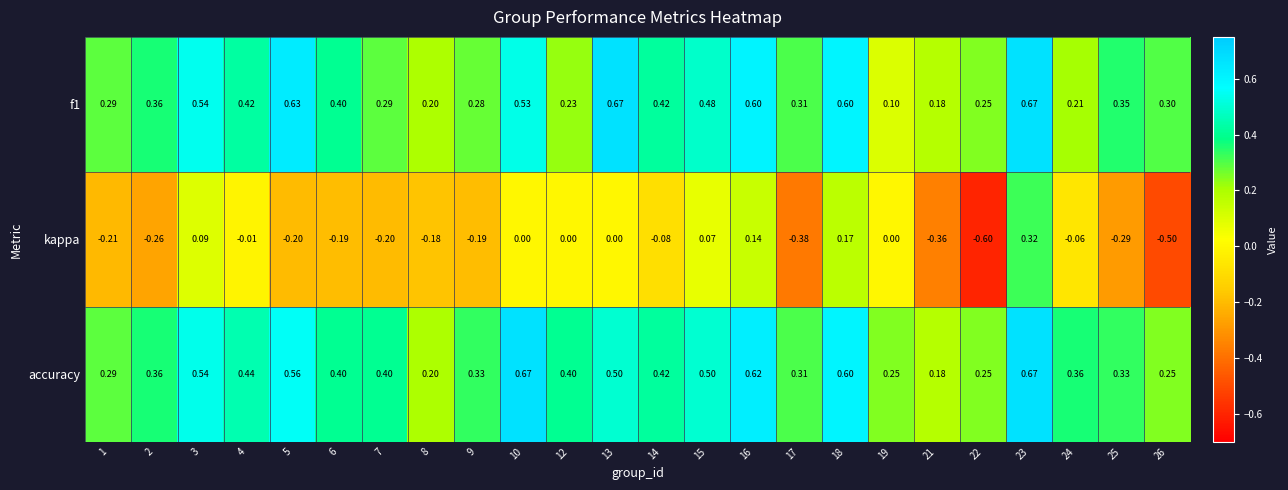

Which series has the largest range (max minus min)?

kappa